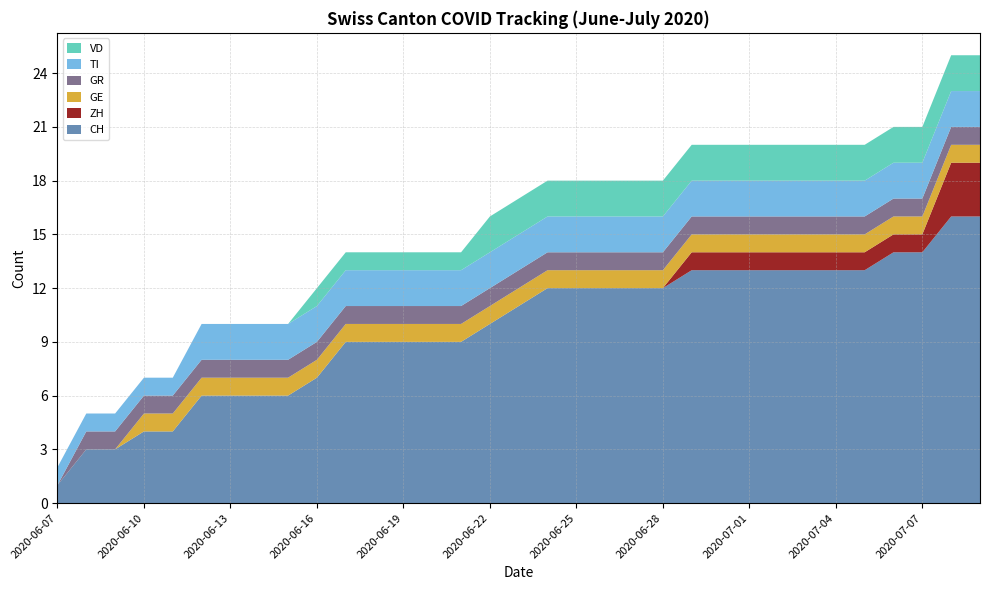

Reading right to left, what are all the values shown in this chart?

CH: 16	16	14	14	13	13	13	13	13	13	13	12	12	12	12	12	11	10	9	9	9	9	9	7	6	6	6	6	4	4	3	3	1
ZH: 3	3	1	1	1	1	1	1	1	1	1	0	0	0	0	0	0	0	0	0	0	0	0	0	0	0	0	0	0	0	0	0	0
GE: 1	1	1	1	1	1	1	1	1	1	1	1	1	1	1	1	1	1	1	1	1	1	1	1	1	1	1	1	1	1	0	0	0
GR: 1	1	1	1	1	1	1	1	1	1	1	1	1	1	1	1	1	1	1	1	1	1	1	1	1	1	1	1	1	1	1	1	0
TI: 2	2	2	2	2	2	2	2	2	2	2	2	2	2	2	2	2	2	2	2	2	2	2	2	2	2	2	2	1	1	1	1	1
VD: 2	2	2	2	2	2	2	2	2	2	2	2	2	2	2	2	2	2	1	1	1	1	1	1	0	0	0	0	0	0	0	0	0